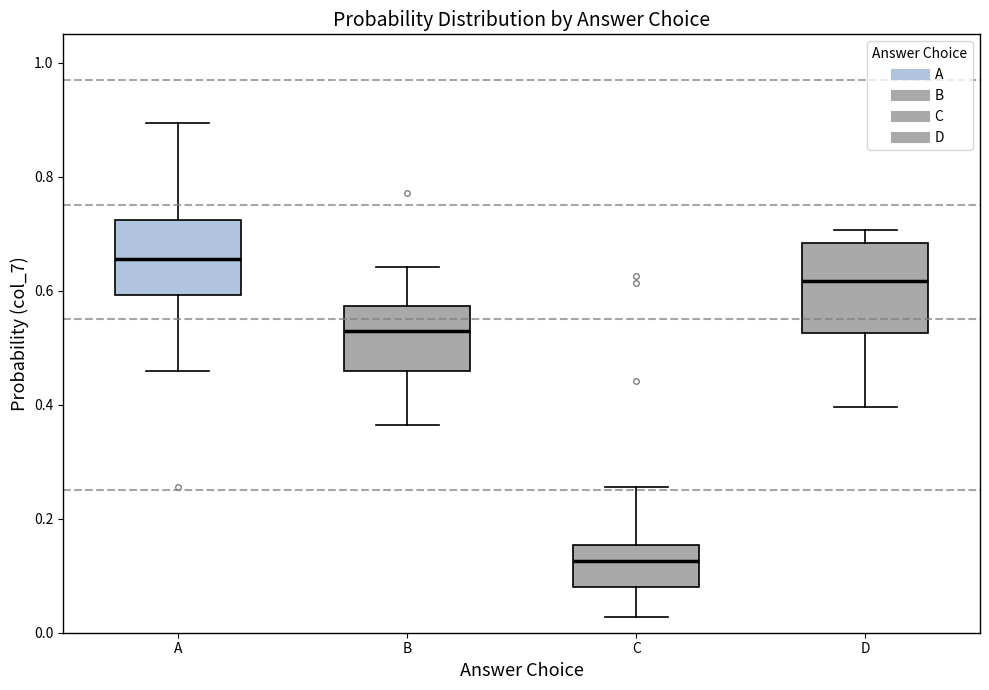

Which box has the highest median line?

A